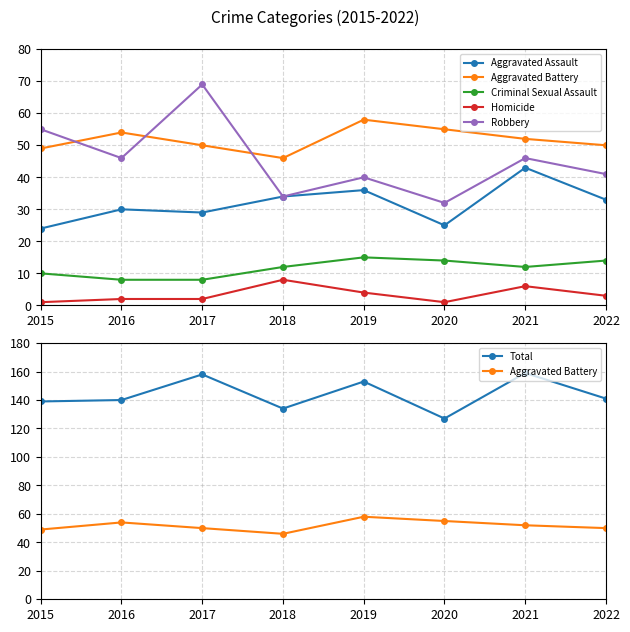

What is the approximate value of Robbery at 2022, to the nearest 10?

40